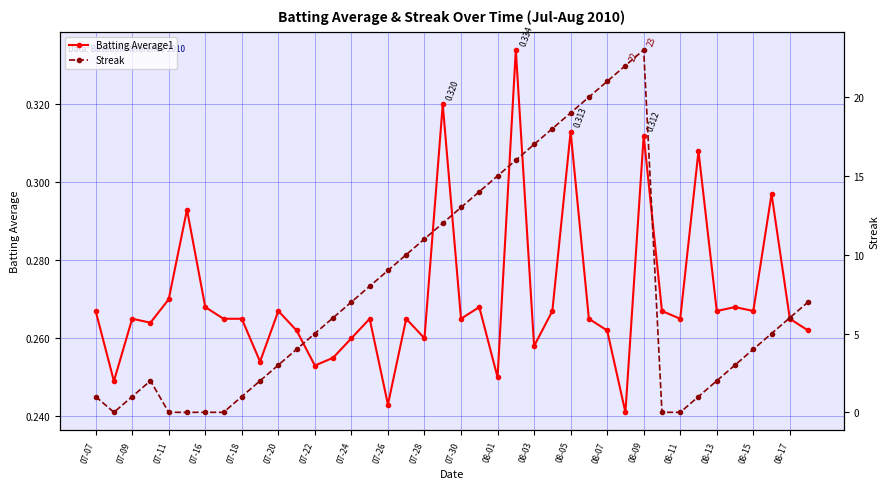

After their last crossing, which series has the higher values: Batting Average1 or Streak?

Streak